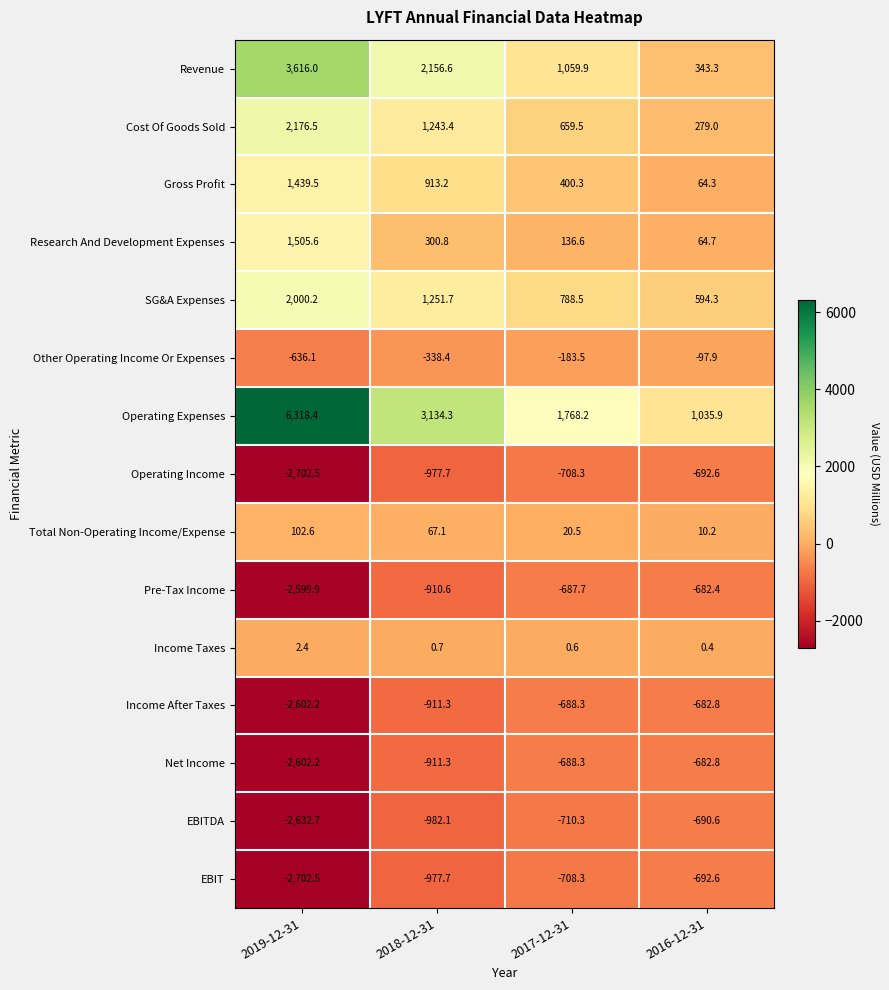

The value of Income Taxes at 2019-12-31 is 2.4. True or false?

True